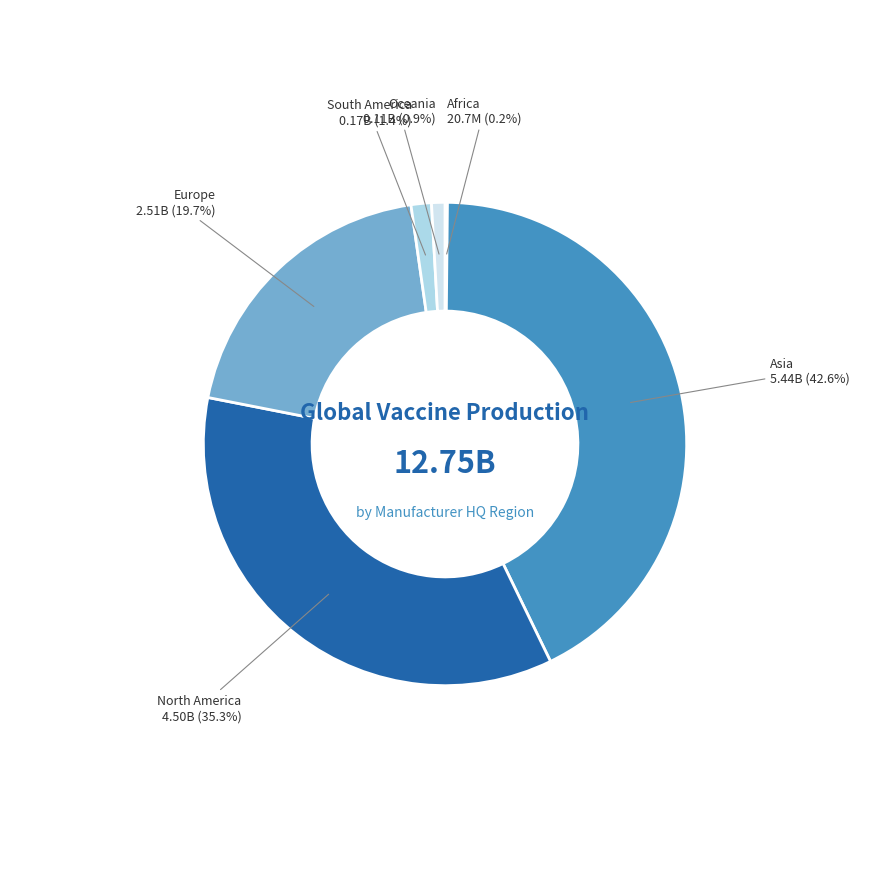

Is North America the majority of the pie?

No